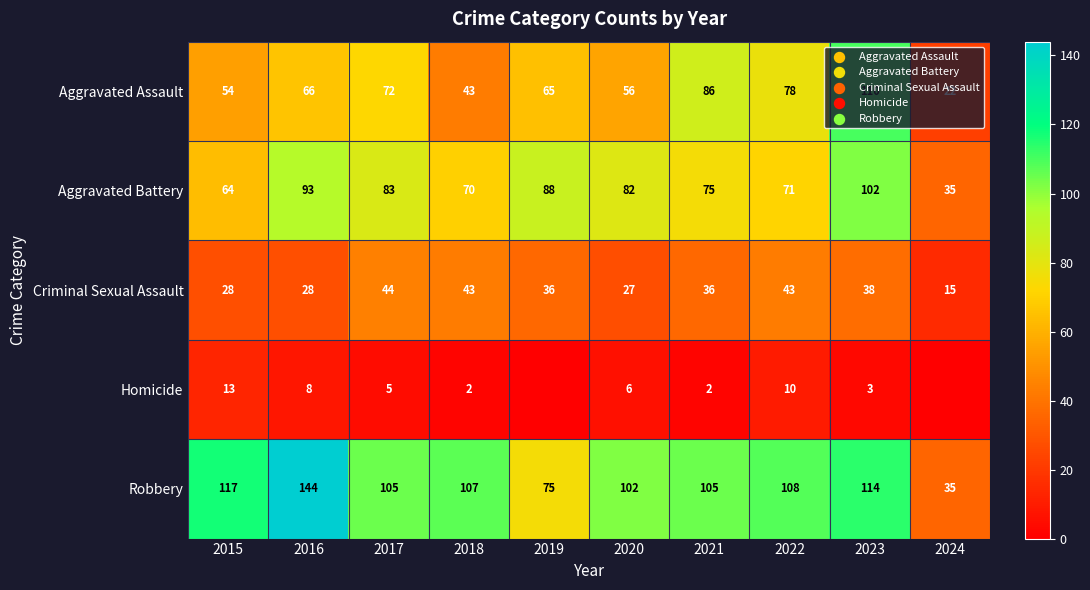

Is it true that Aggravated Assault equals 43 at 2018?

True